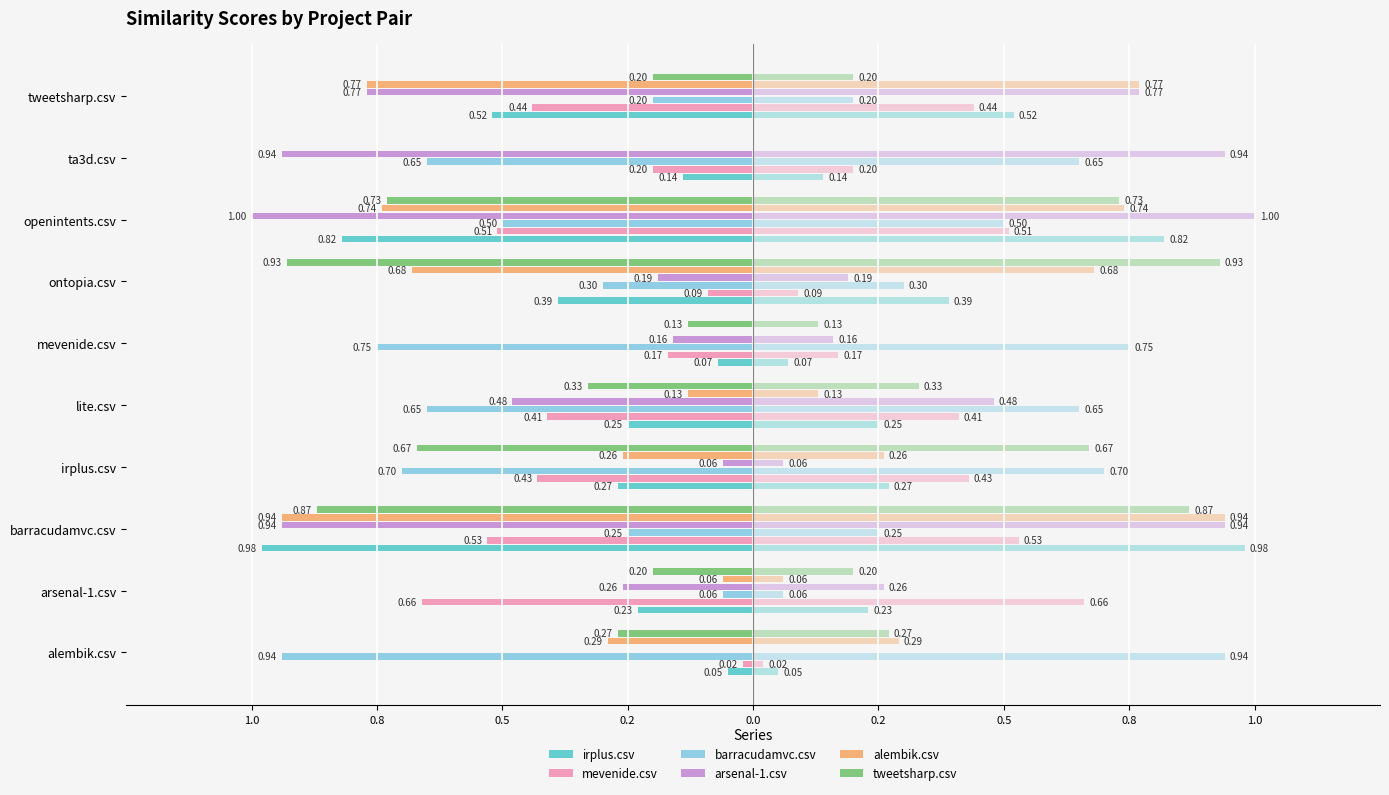

What is the minimum value for barracudamvc.csv?

-0.9